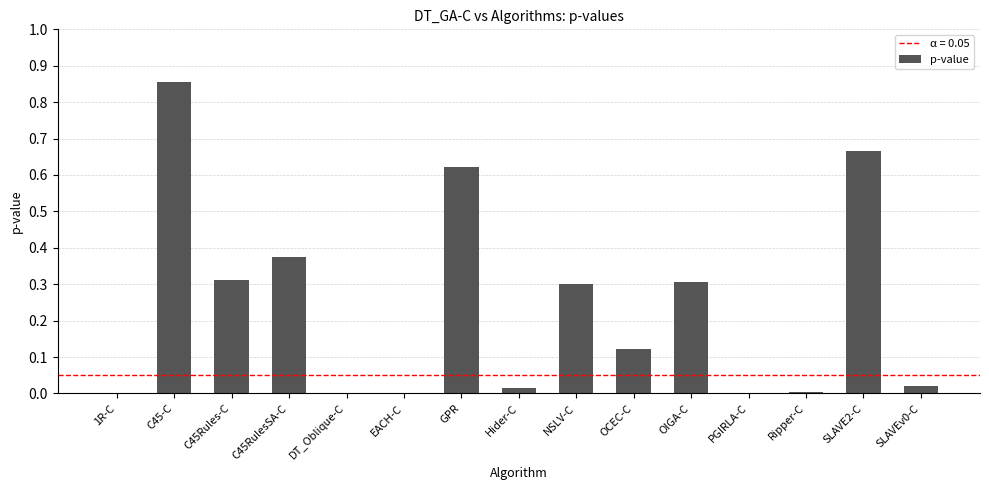

The chart shows a value of 1.1 at SLAVE2-C. True or false?

False